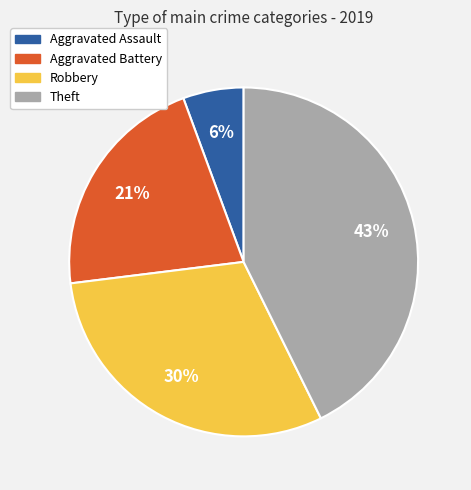

Between Robbery and Aggravated Battery, which is larger?

Robbery